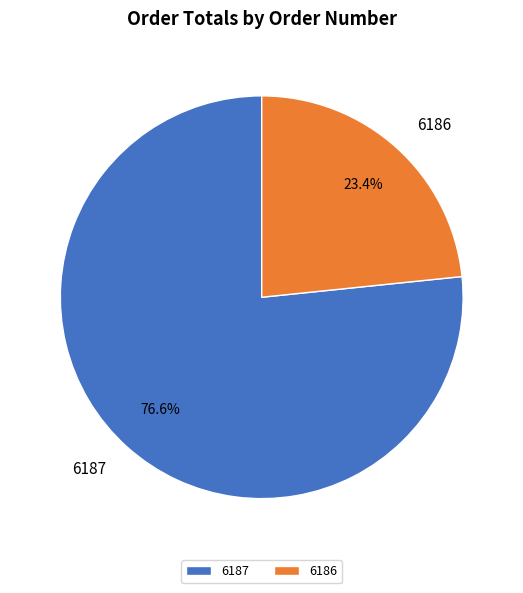

True or false: 6187 accounts for 68% of the total.

False